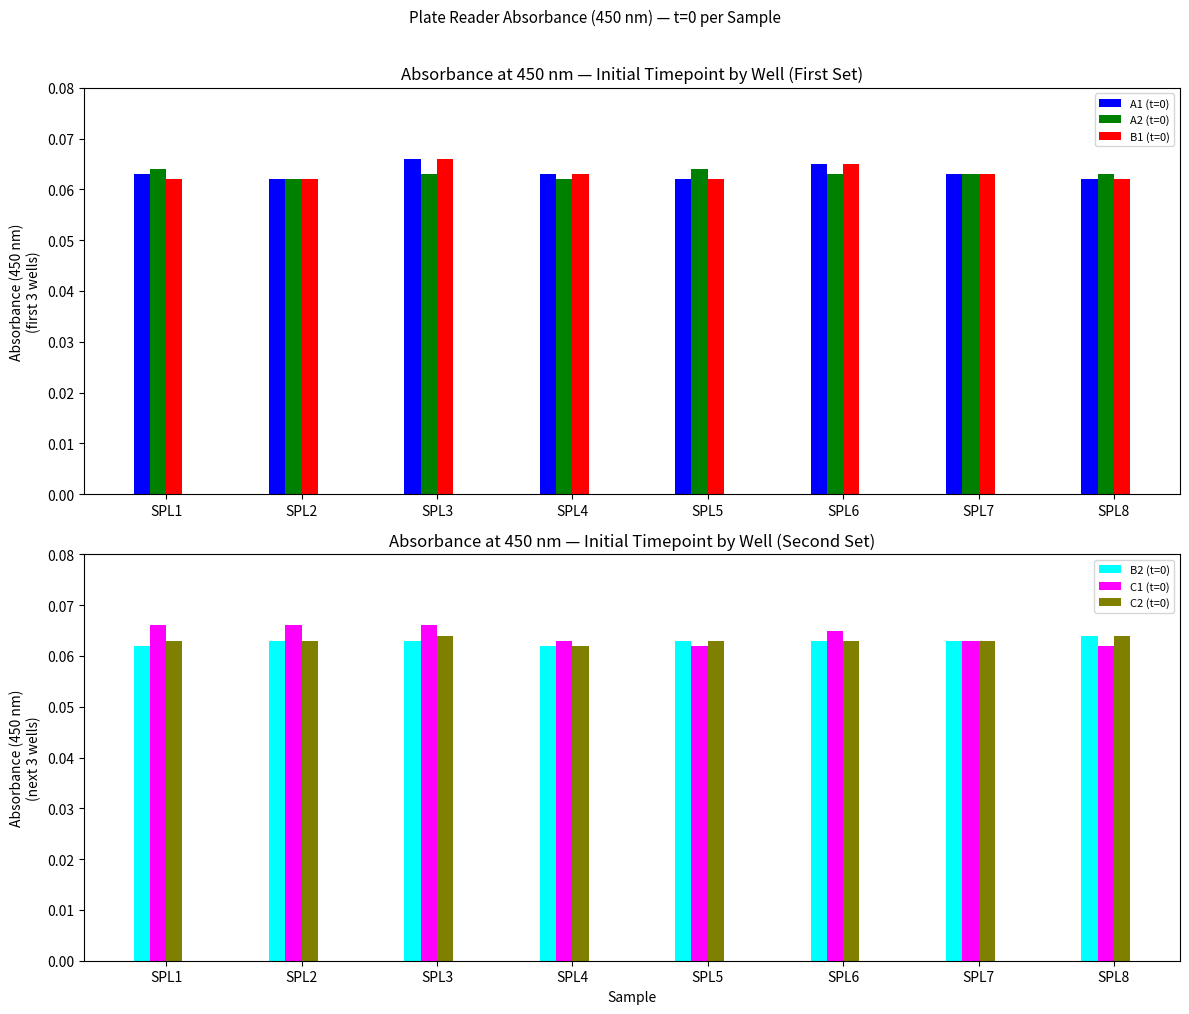

Reading left to right, what are all the values shown in this chart?

A1 (t=0): SPL1=0.1	SPL2=0.1	SPL3=0.1	SPL4=0.1	SPL5=0.1	SPL6=0.1	SPL7=0.1	SPL8=0.1
A2 (t=0): SPL1=0.1	SPL2=0.1	SPL3=0.1	SPL4=0.1	SPL5=0.1	SPL6=0.1	SPL7=0.1	SPL8=0.1
B1 (t=0): SPL1=0.1	SPL2=0.1	SPL3=0.1	SPL4=0.1	SPL5=0.1	SPL6=0.1	SPL7=0.1	SPL8=0.1
B2 (t=0): SPL1=0.1	SPL2=0.1	SPL3=0.1	SPL4=0.1	SPL5=0.1	SPL6=0.1	SPL7=0.1	SPL8=0.1
C1 (t=0): SPL1=0.1	SPL2=0.1	SPL3=0.1	SPL4=0.1	SPL5=0.1	SPL6=0.1	SPL7=0.1	SPL8=0.1
C2 (t=0): SPL1=0.1	SPL2=0.1	SPL3=0.1	SPL4=0.1	SPL5=0.1	SPL6=0.1	SPL7=0.1	SPL8=0.1